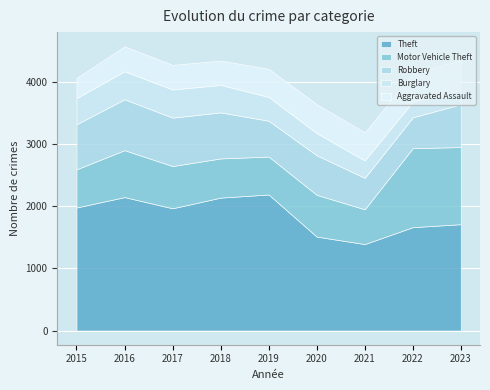

How many interior local peaks does the Motor Vehicle Theft series have?

3